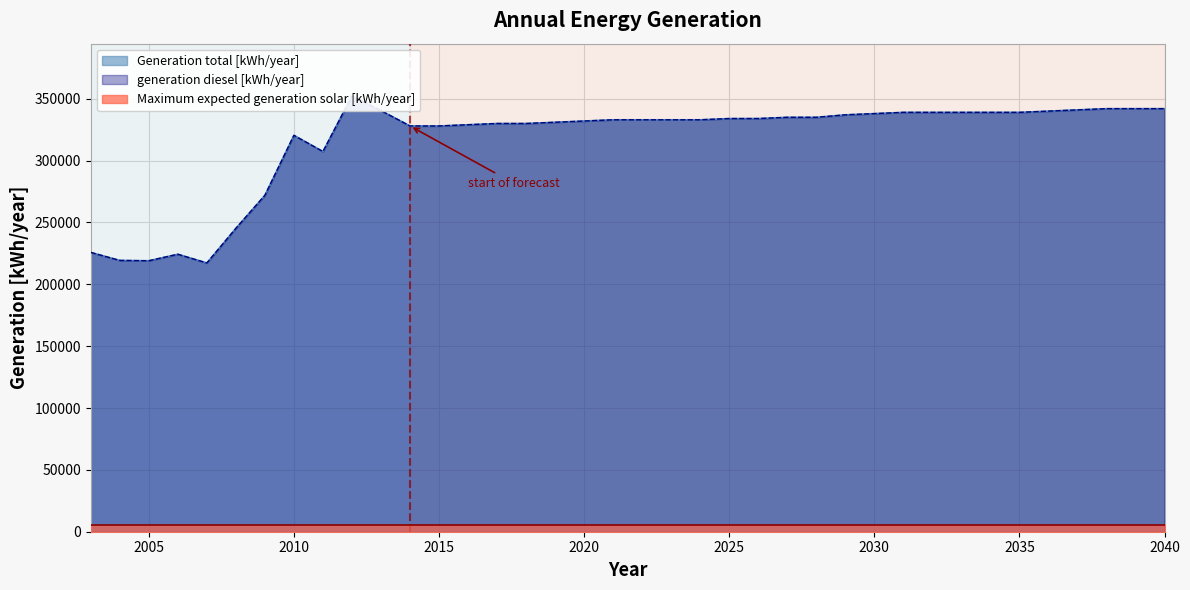

True or false: Generation total [kWh/year] and generation diesel [kWh/year] intersect in this chart.

False